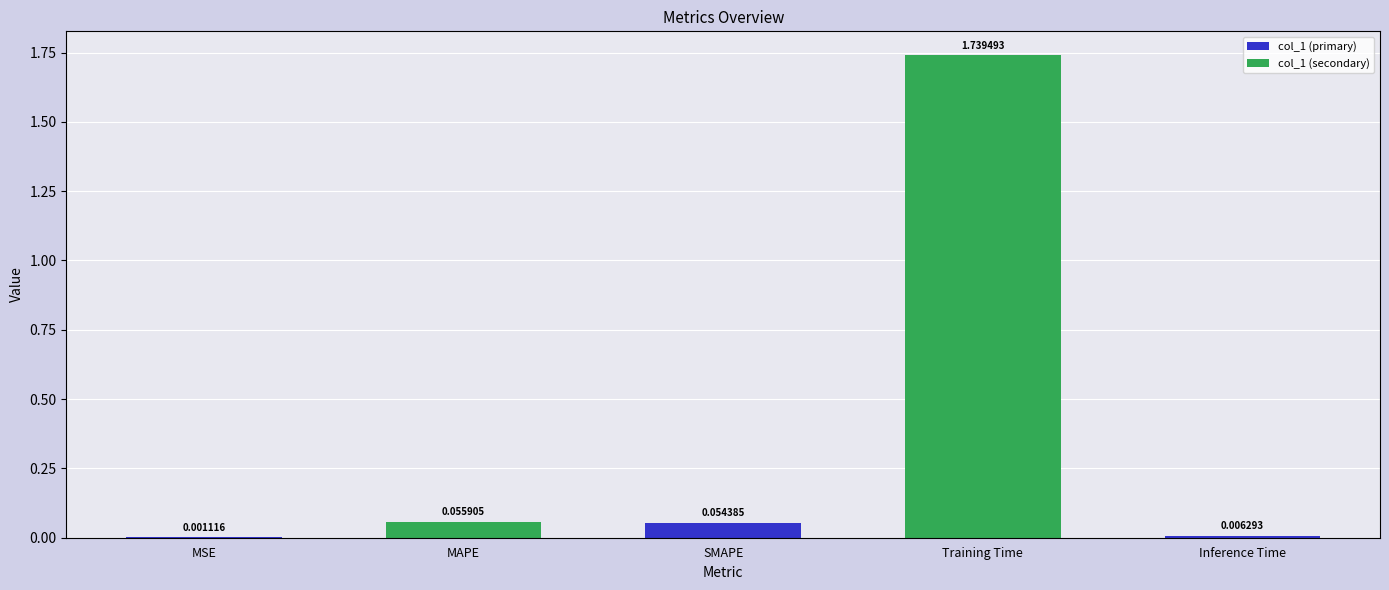

Are the bars grouped side by side (vs. stacked)?

No